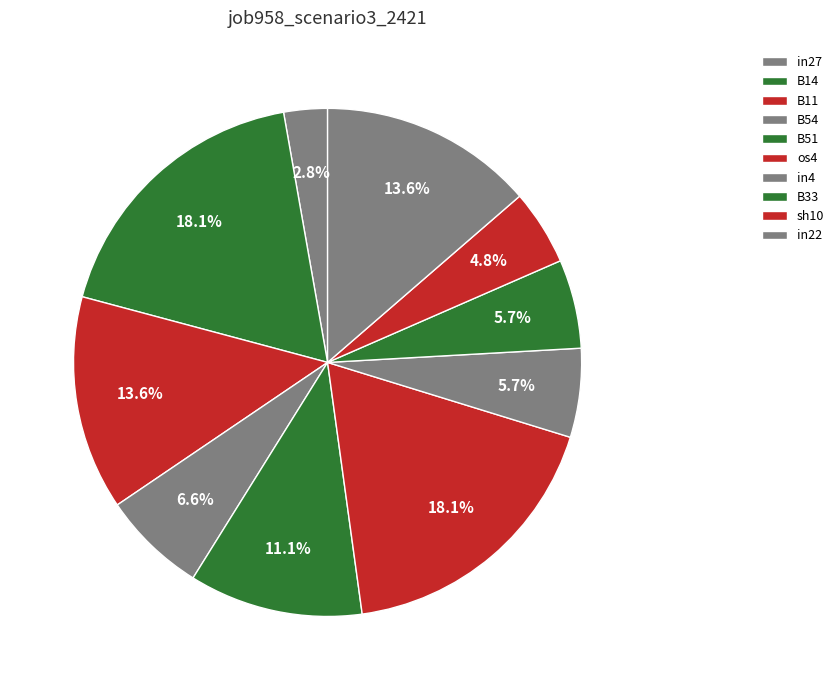

Is it true that os4 is 18% of the pie?

True